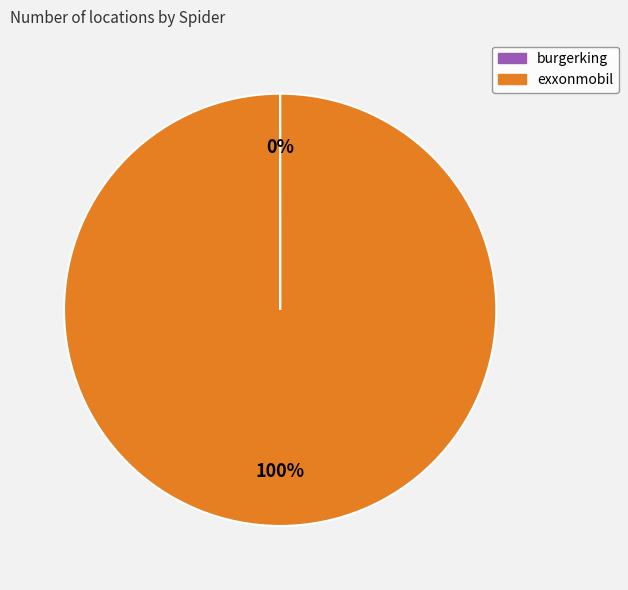

To the nearest percent, what is the difference between the largest and smallest slice percentages?

100%